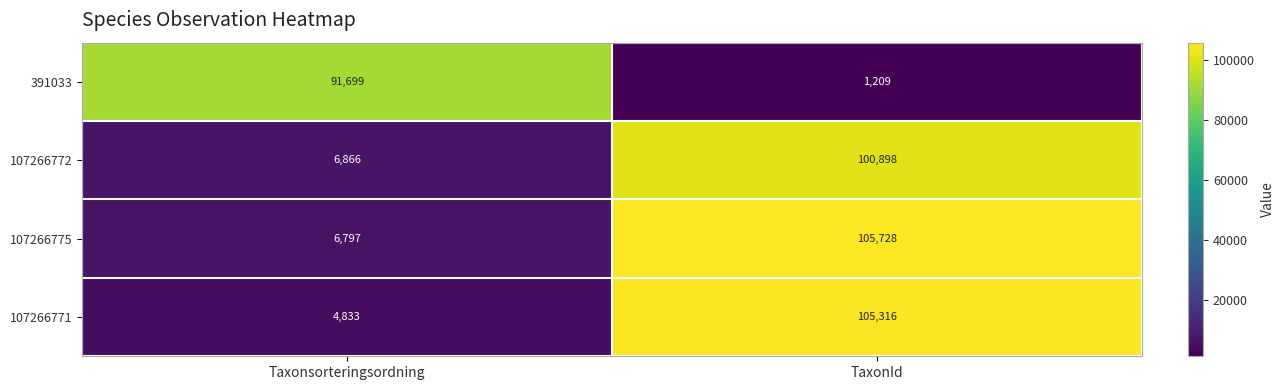

How many data points does each series have?

2